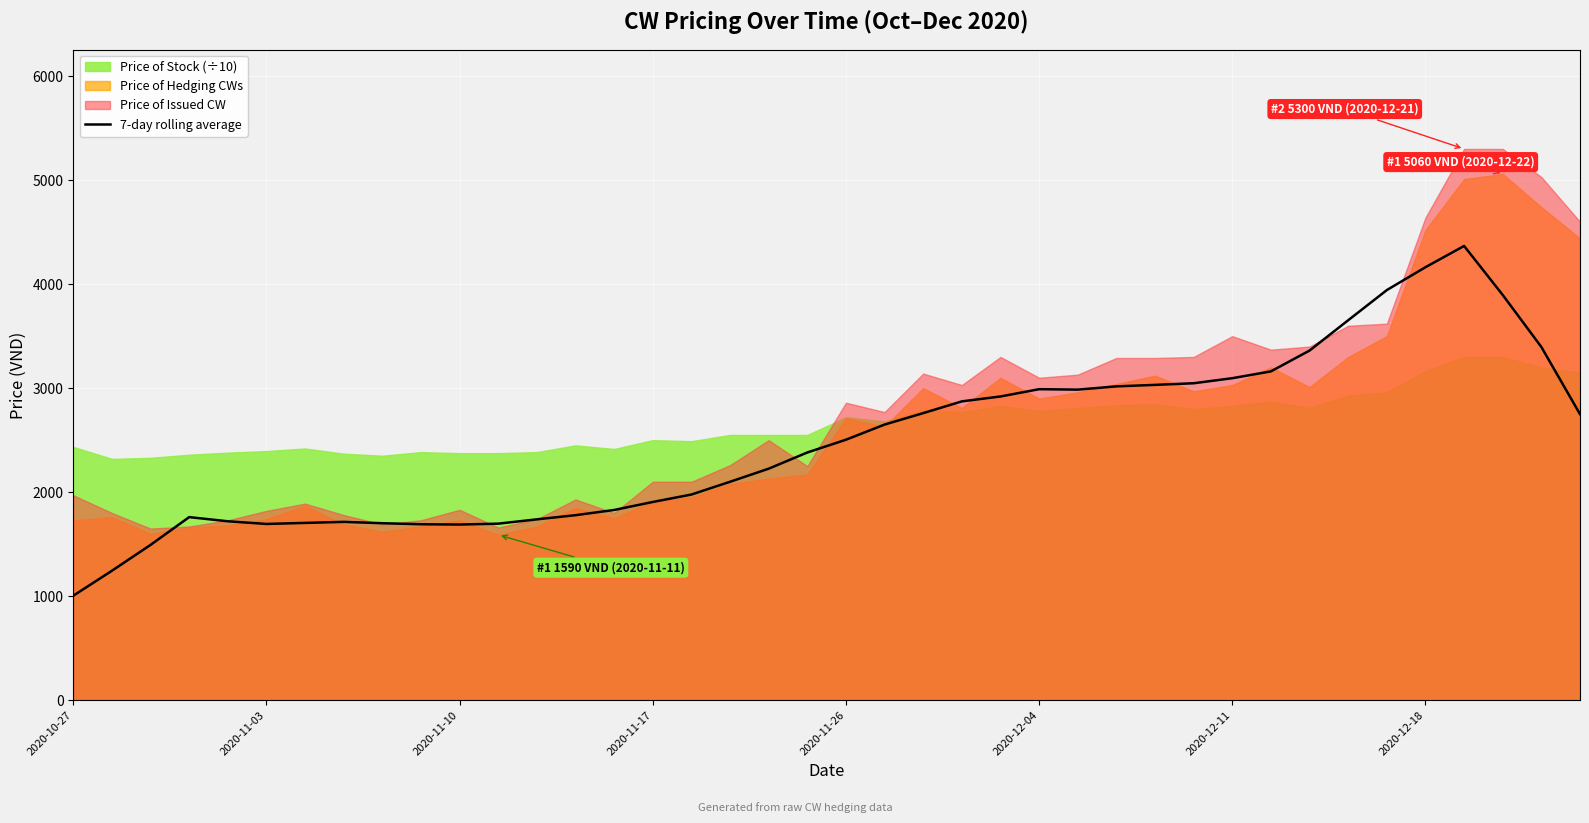

What is the maximum value for 7-day rolling average?

4367.1